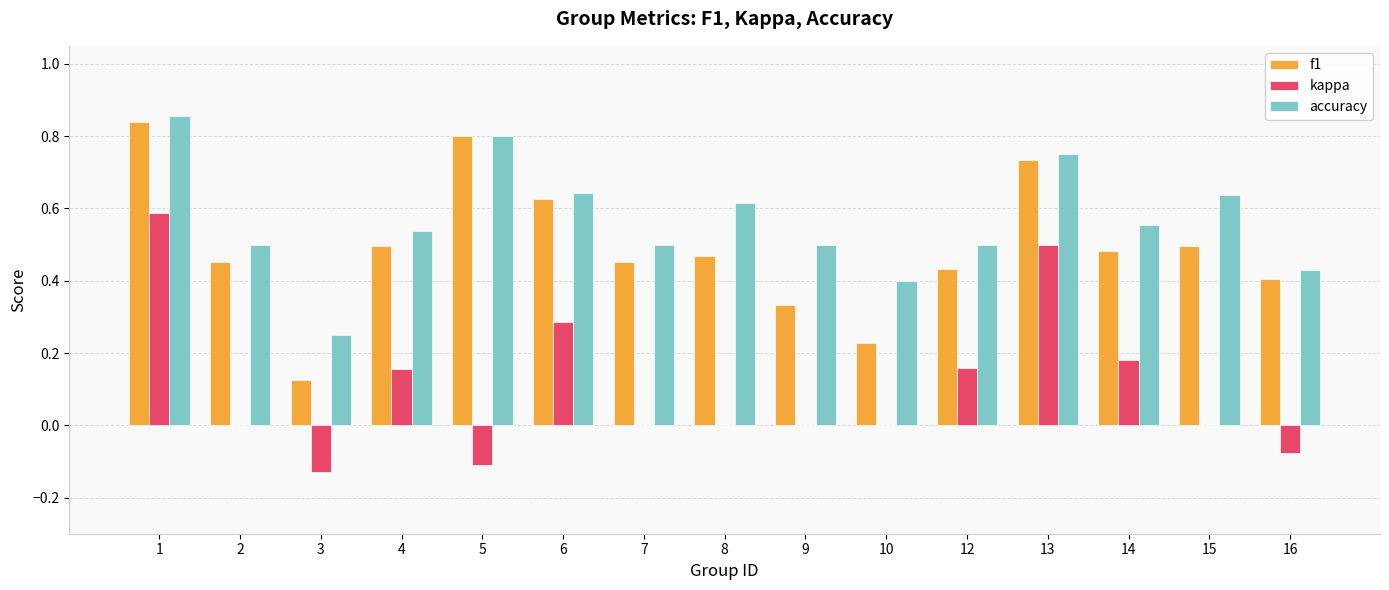

True or false: accuracy has a value of 0.4 at 5.

False